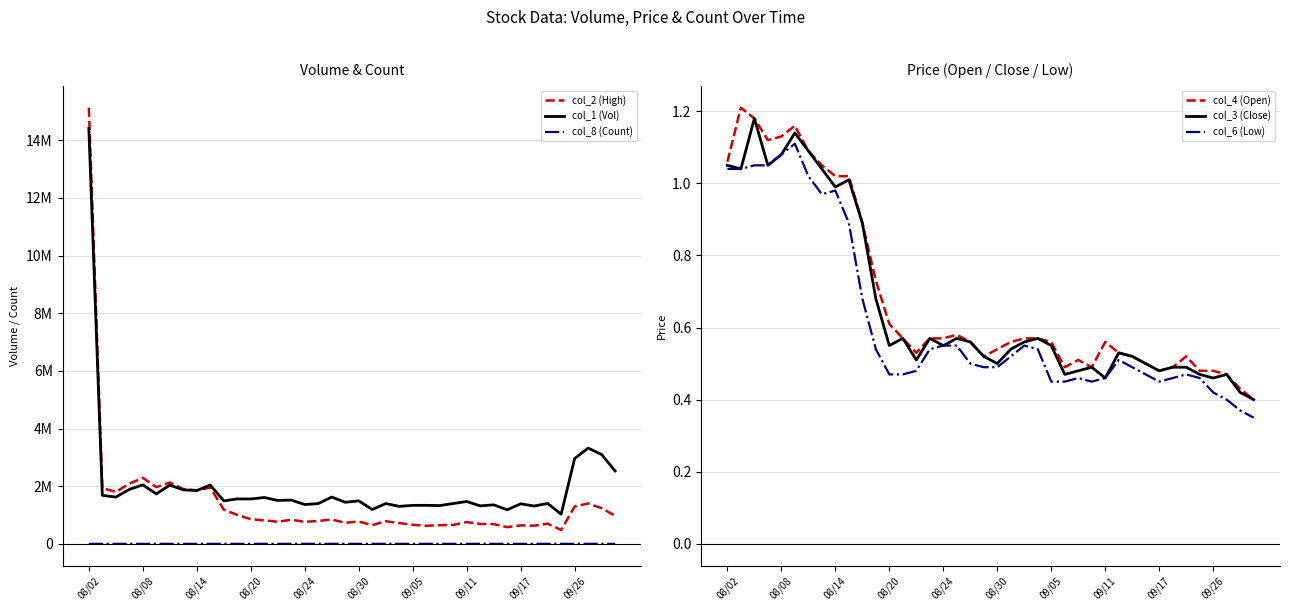

In col_2 (High), how many points are lower than both neighbors (excluding endpoints)?

11